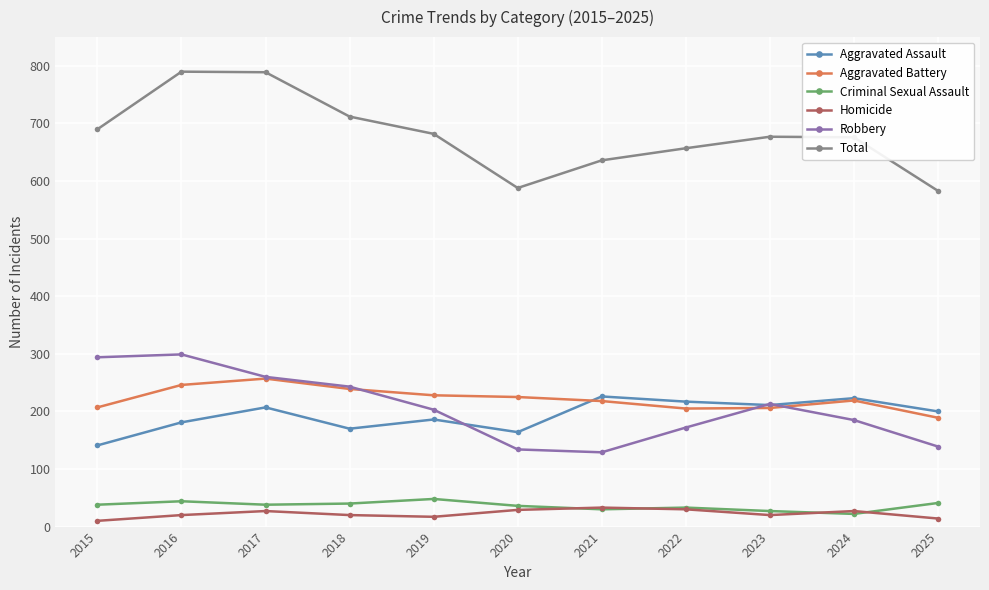

At which label is Robbery closest to 214?

2023